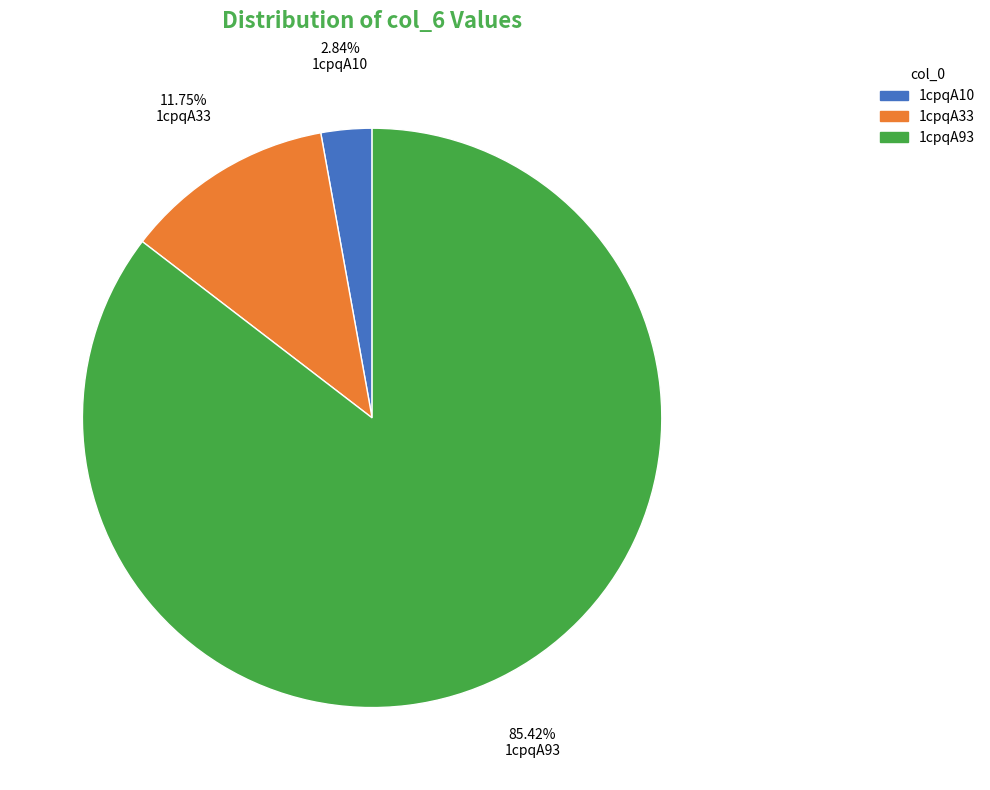

To the nearest percent, what is the difference between the 1cpqA33 and 1cpqA93 slice percentages?

74%